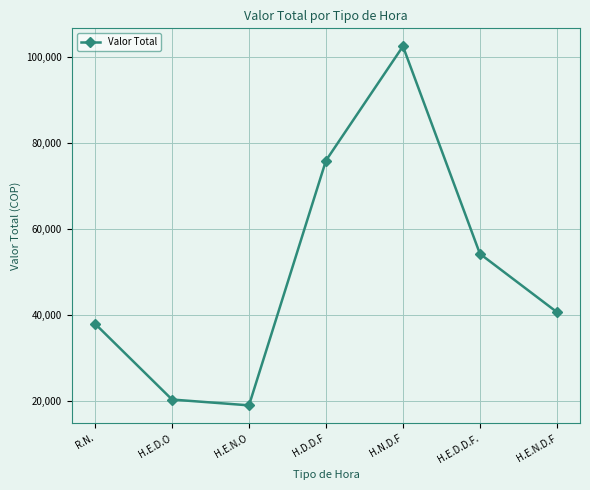

Reading right to left, extract all data points from this chart.

H.E.N.D.F=40625.0	H.E.D.D.F.=54166.7	H.N.D.F=102375.0	H.D.D.F=75833.3	H.E.N.O=18958.3	H.E.D.O=20312.5	R.N.=37916.7